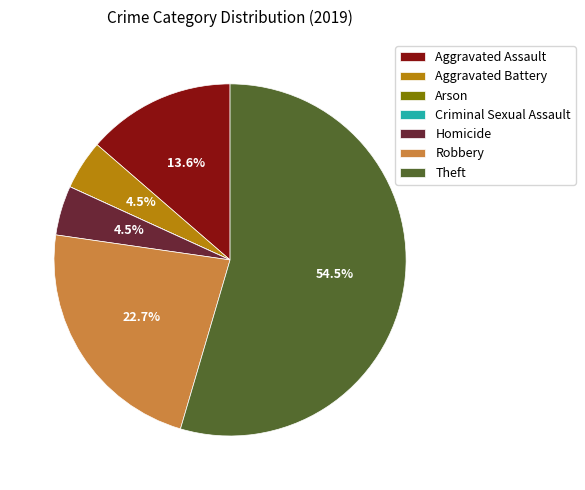

Approximately how many times larger is the value at Robbery compared to Theft?

0.4